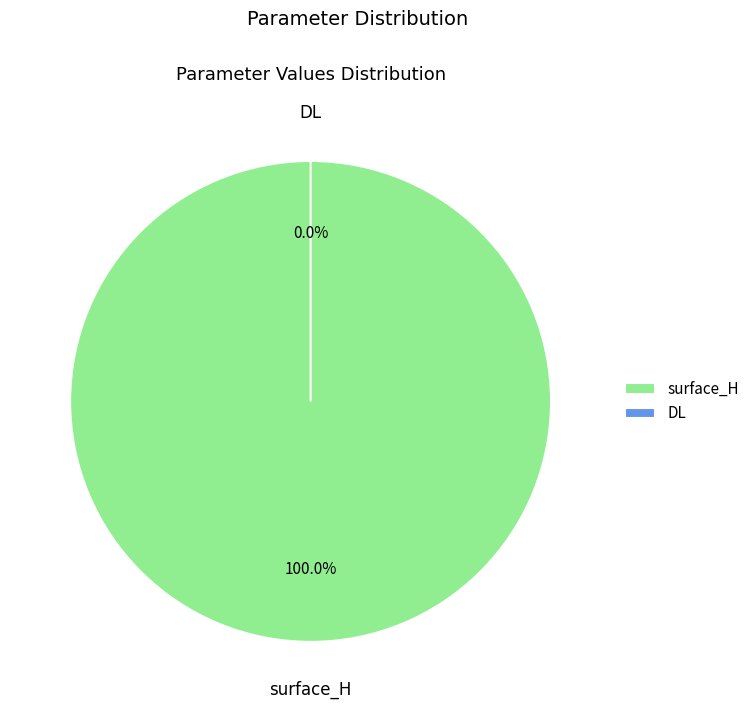

To the nearest percent, what portion does surface_H represent?

100%